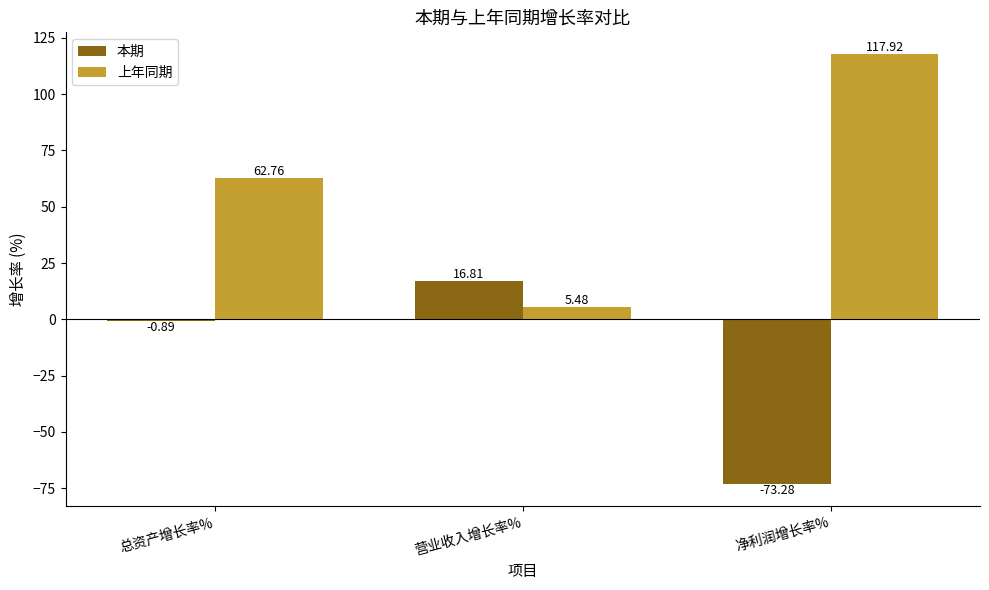

At 营业收入增长率%, list the series in order from smallest to largest.

上年同期, 本期